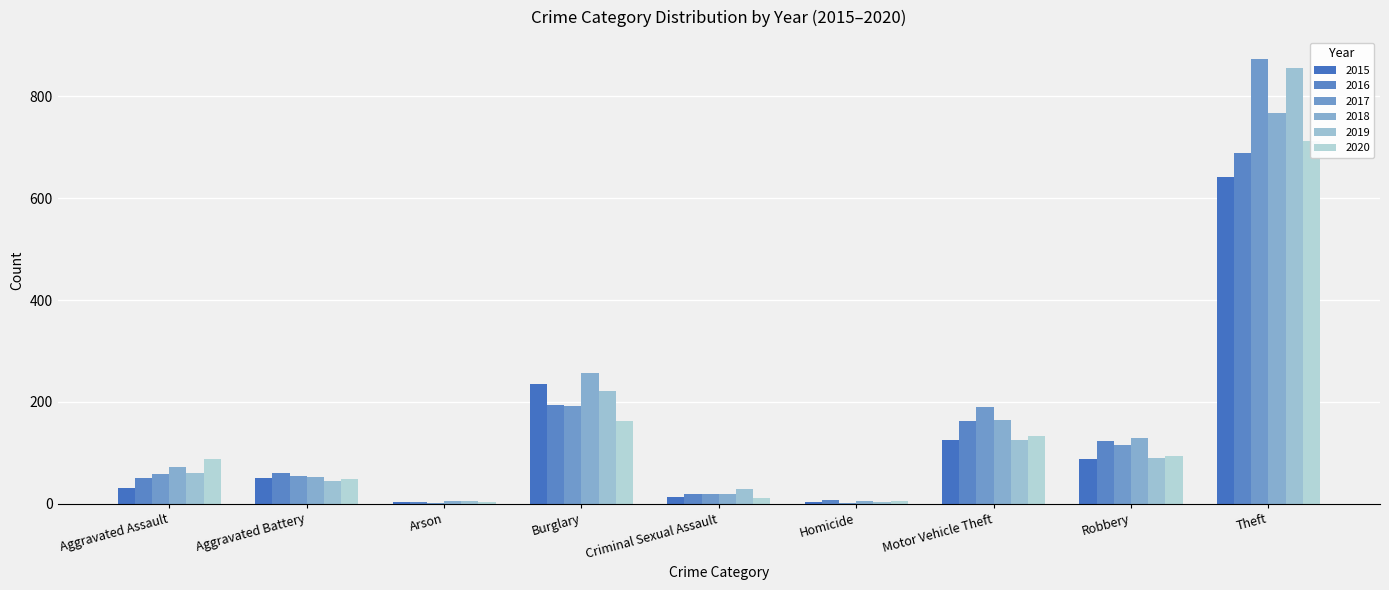

Does the chart contain any negative values?

No